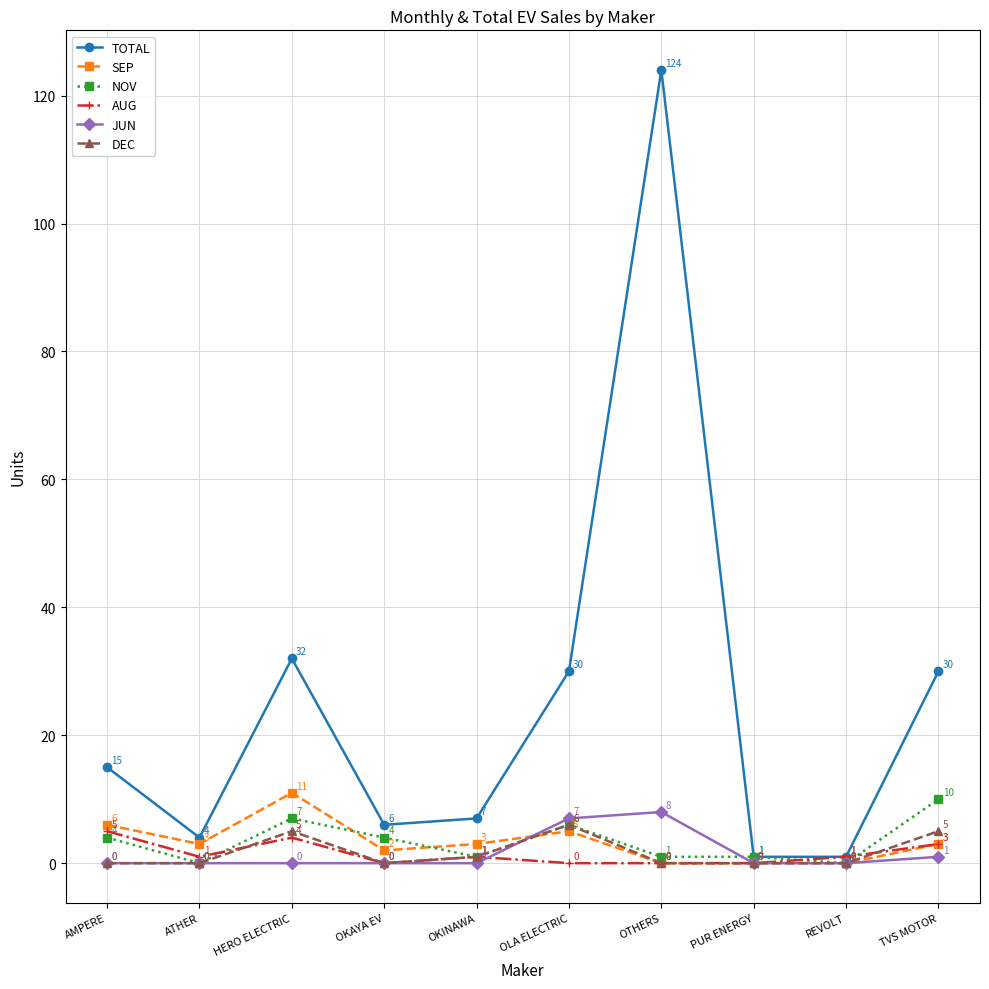

The TOTAL series shows 191 at OTHERS. True or false?

False